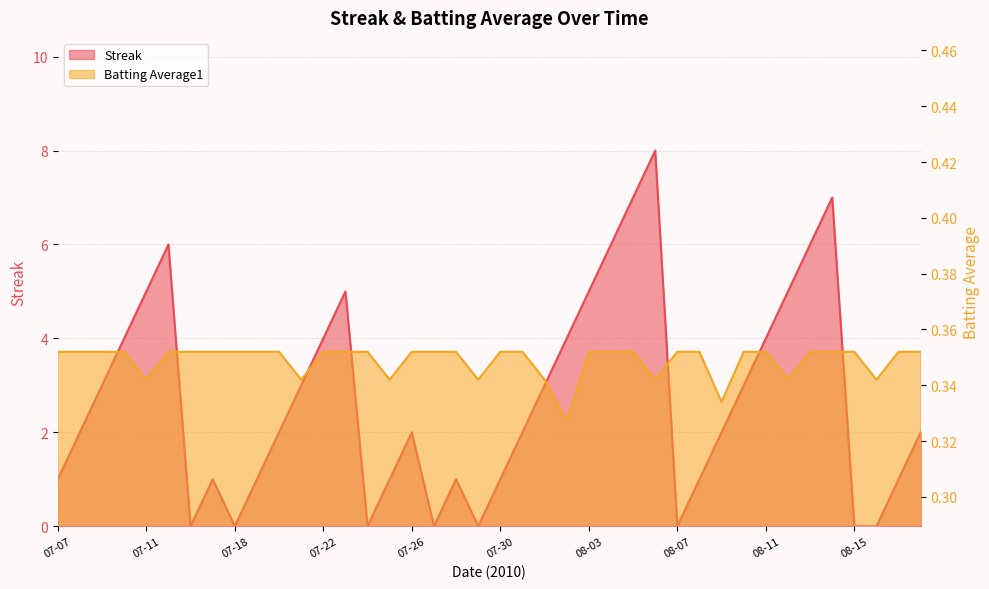

What is the sum of the Streak values at 07-31 and 07-25?

3.0